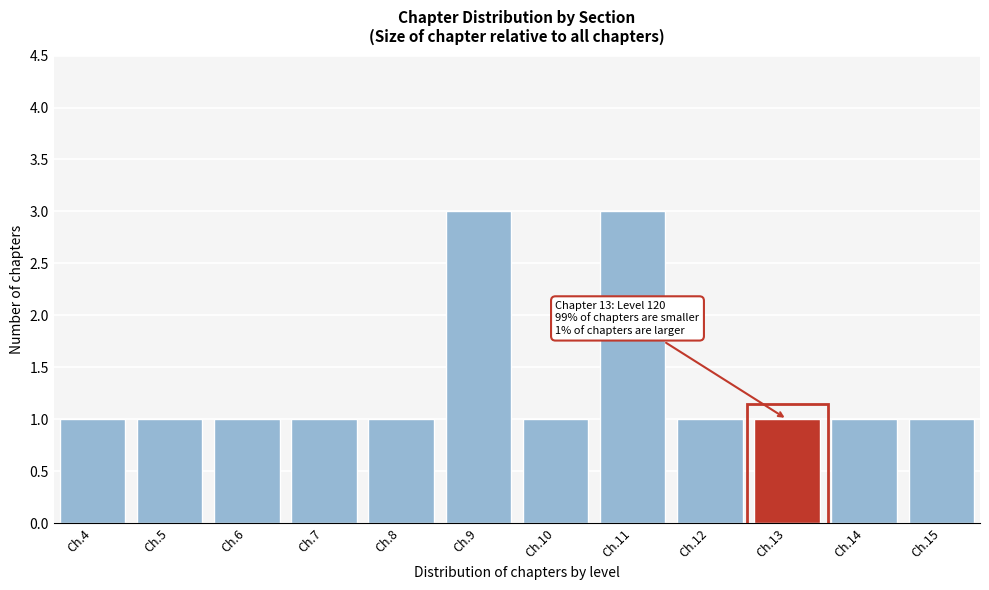

Reading left to right, transcribe all the data shown in this chart.

Ch.4=1	Ch.5=1	Ch.6=1	Ch.7=1	Ch.8=1	Ch.9=3	Ch.10=1	Ch.11=3	Ch.12=1	Ch.13=1	Ch.14=1	Ch.15=1